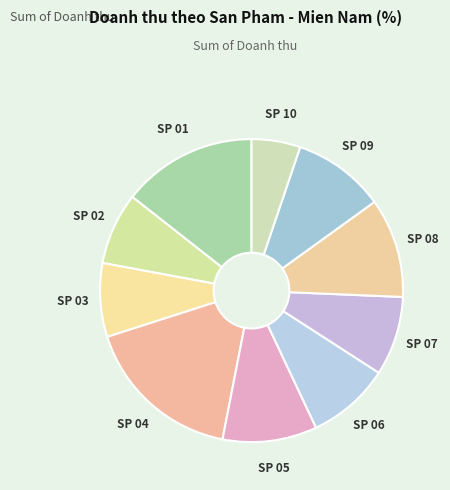

How many segments does this pie chart have?

10